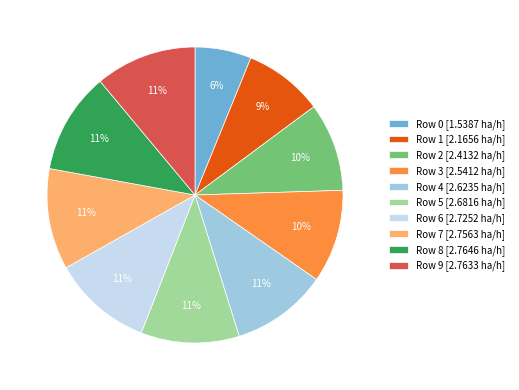

Is Row 1 [2.1656 ha/h] the majority of the pie?

No